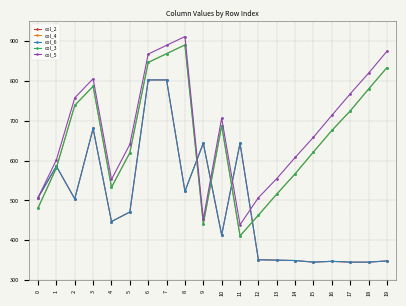

Reading right to left, extract all data points from this chart.

col_2: 19=348	18=345	17=345	16=347	15=345	14=349	13=350	12=351	11=644	10=413	9=644	8=523	7=803	6=803	5=471	4=447	3=681	2=504	1=586	0=507
col_4: 19=834	18=780	17=725	16=676	15=622	14=567	13=516	12=463	11=411	10=688	9=441	8=891	7=869	6=847	5=620	4=533	3=787	2=739	1=582	0=481
col_6: 19=348	18=345	17=345	16=347	15=345	14=349	13=350	12=351	11=644	10=413	9=644	8=523	7=803	6=803	5=471	4=447	3=681	2=504	1=586	0=507
col_3: 19=834	18=780	17=725	16=676	15=622	14=567	13=516	12=463	11=411	10=688	9=441	8=891	7=869	6=847	5=620	4=533	3=787	2=739	1=582	0=481
col_5: 19=875	18=820	17=768	16=714	15=659	14=608	13=555	12=507	11=439	10=707	9=453	8=912	7=890	6=868	5=641	4=553	3=806	2=758	1=602	0=507